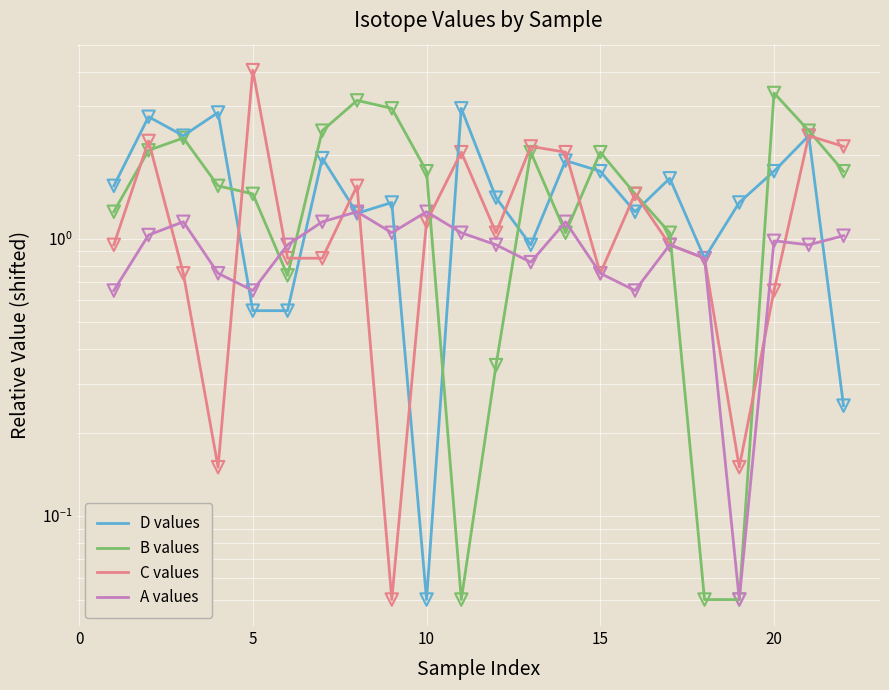

Which series has the widest spread of Y values?

C values